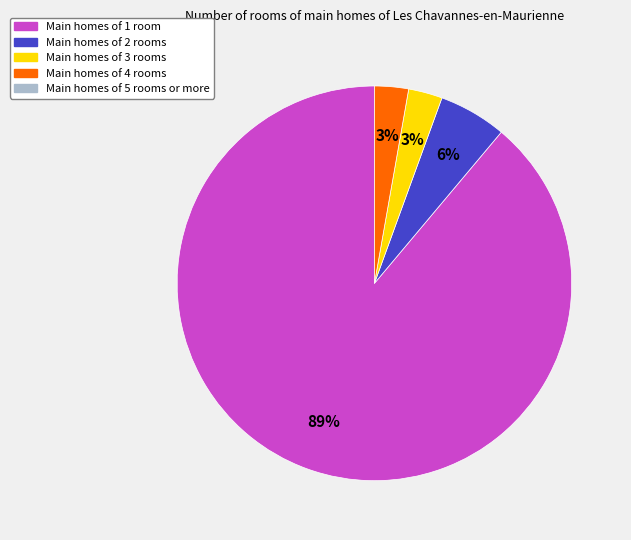

To the nearest percent, what is the average slice percentage?

25%